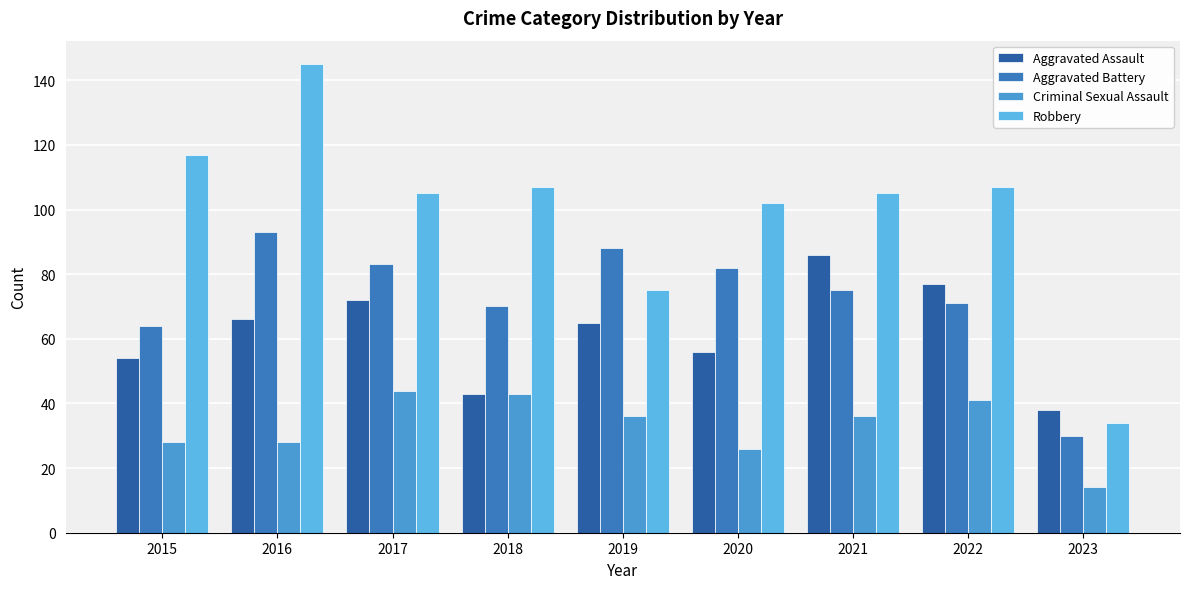

List the series in order of their overall mean, highest first.

Robbery, Aggravated Battery, Aggravated Assault, Criminal Sexual Assault